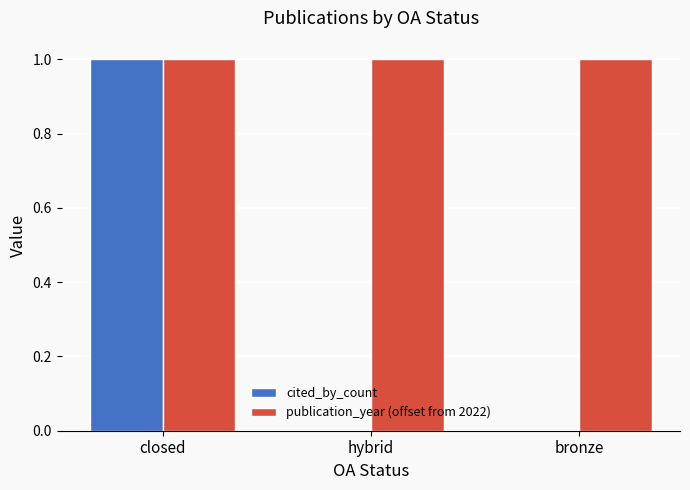

The publication_year (offset from 2022) series shows 0 at closed. True or false?

False